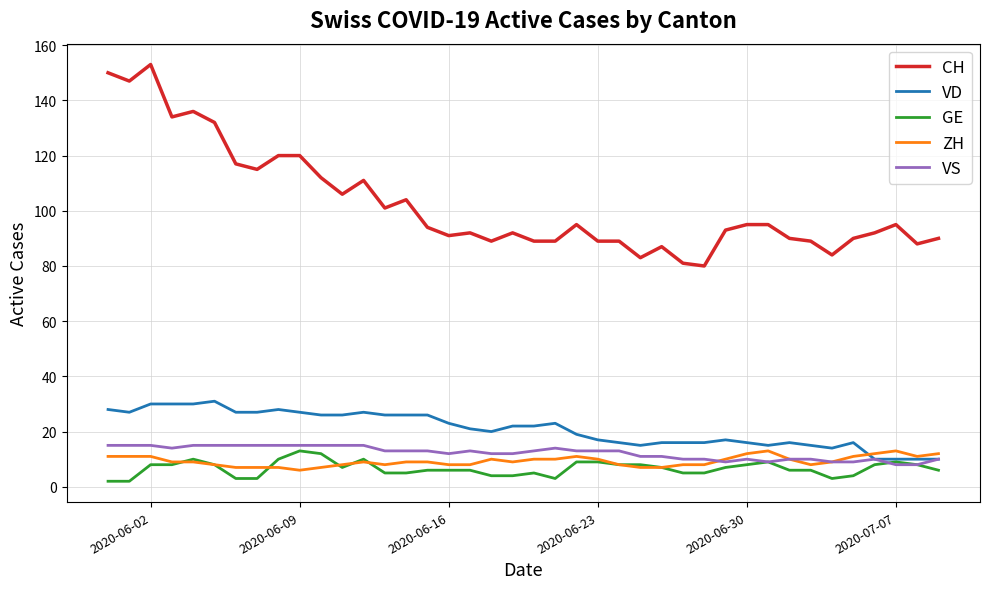

Which series has the widest spread of values?

CH